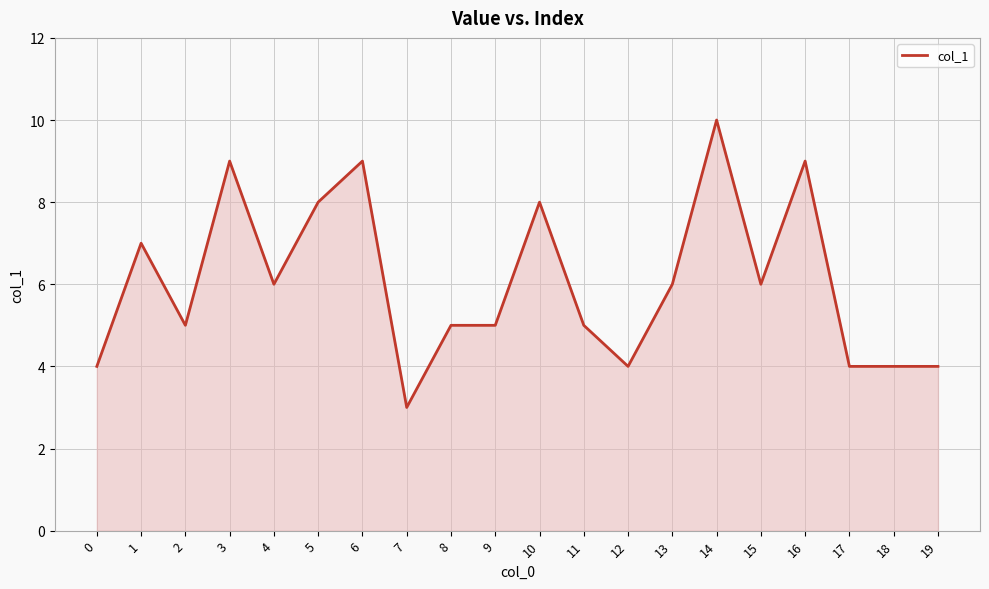

What is the difference between the maximum and minimum values?

7